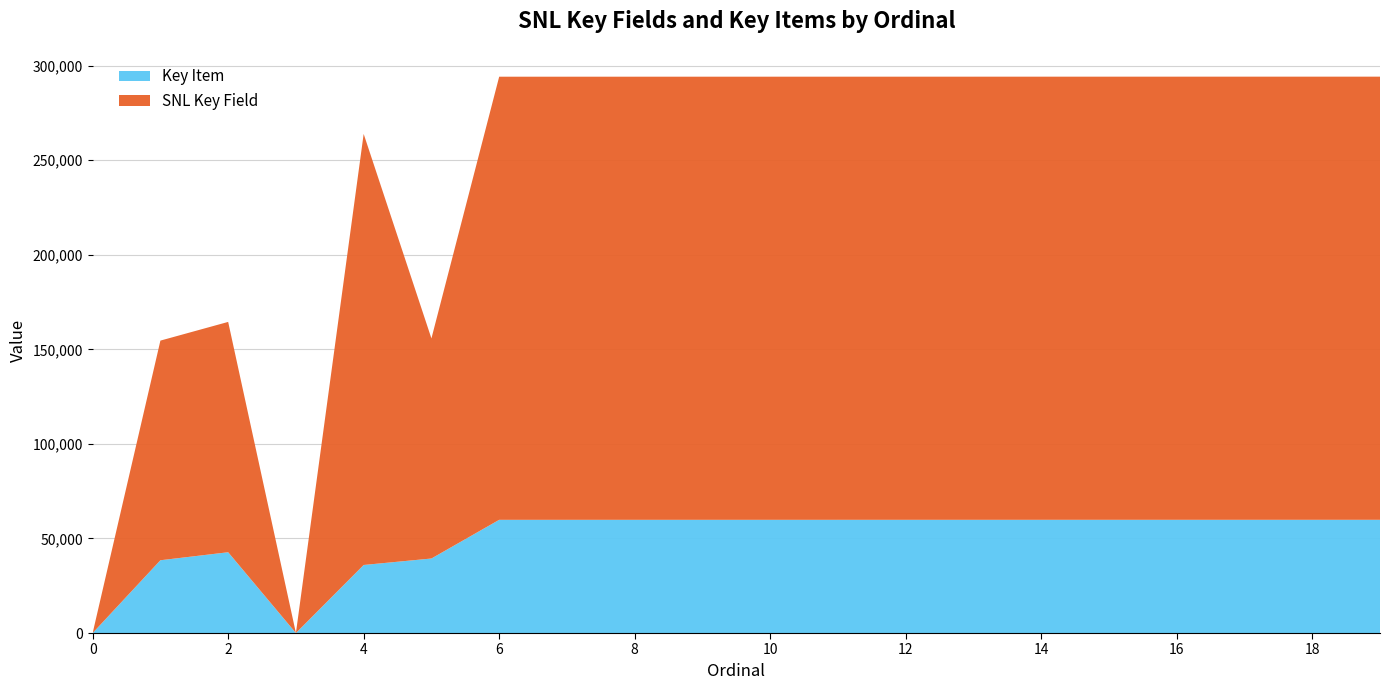

Reading left to right, transcribe all the data shown in this chart.

Key Item: 0	38486	42721	8	35983	39409	59860	59861	59862	59863	59864	59865	59867	59868	59869	59870	59871	59872	59873	59874
SNL Key Field: 0	116149	121800	0	227948	116383	234327	234328	234329	234330	234331	234332	234333	234334	234335	234336	234337	234338	234339	234340